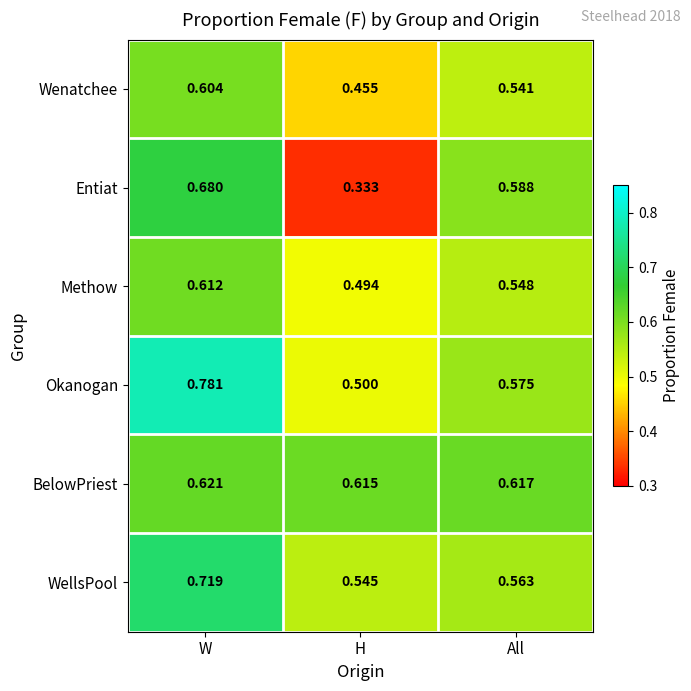

Which category has the lowest value in the Methow series?

H